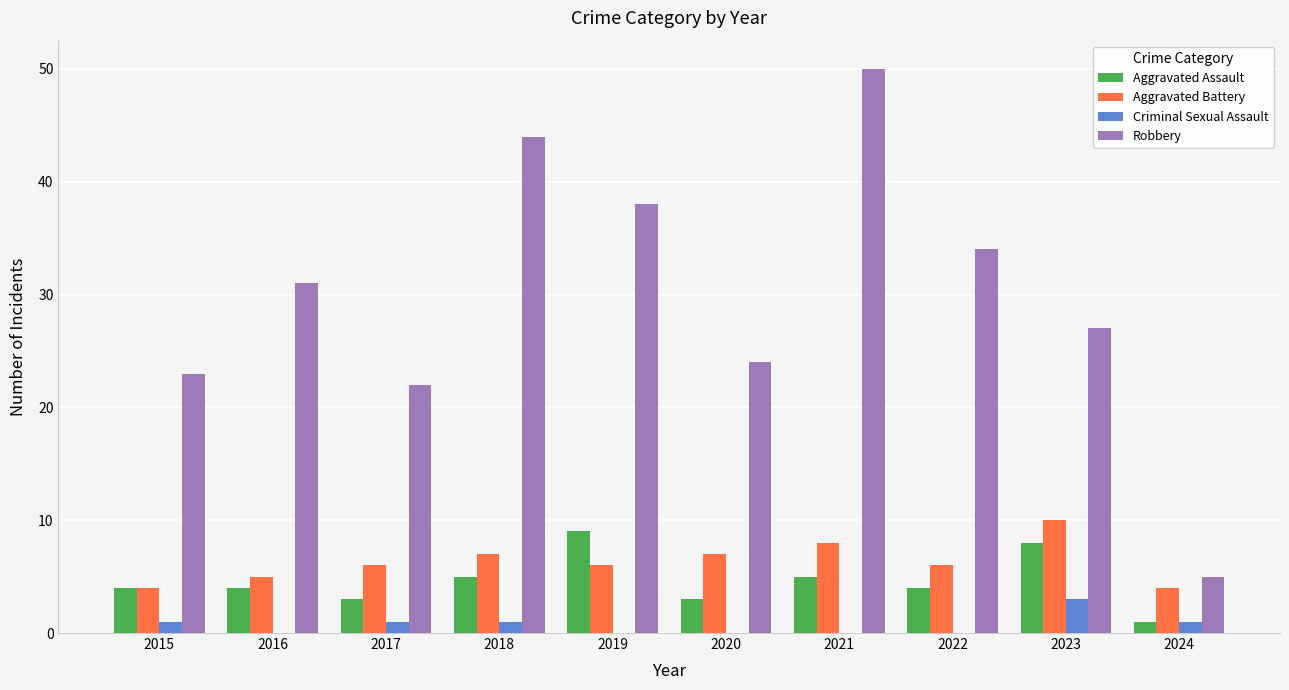

Reading left to right, extract all data points from this chart.

Aggravated Assault: 4	4	3	5	9	3	5	4	8	1
Aggravated Battery: 4	5	6	7	6	7	8	6	10	4
Criminal Sexual Assault: 1	0	1	1	0	0	0	0	3	1
Robbery: 23	31	22	44	38	24	50	34	27	5